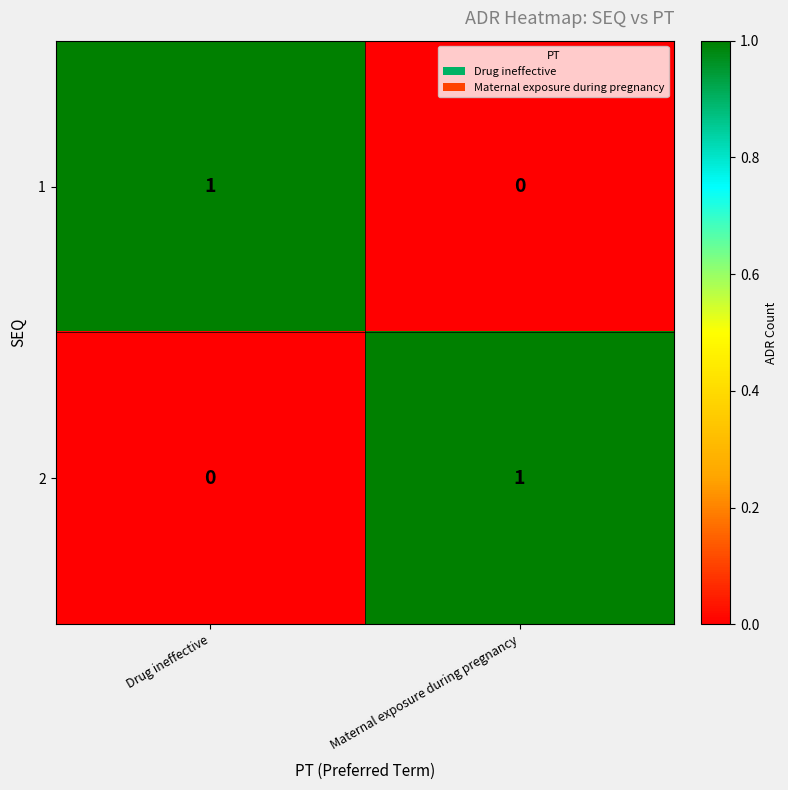

Is it true that 1 equals 0 at Maternal exposure during pregnancy?

True